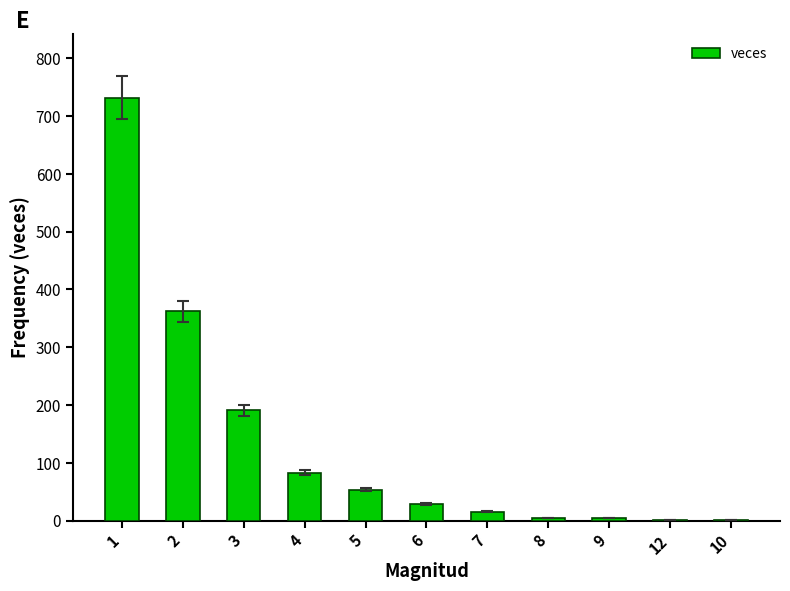

The value at 2 is 248. True or false?

False